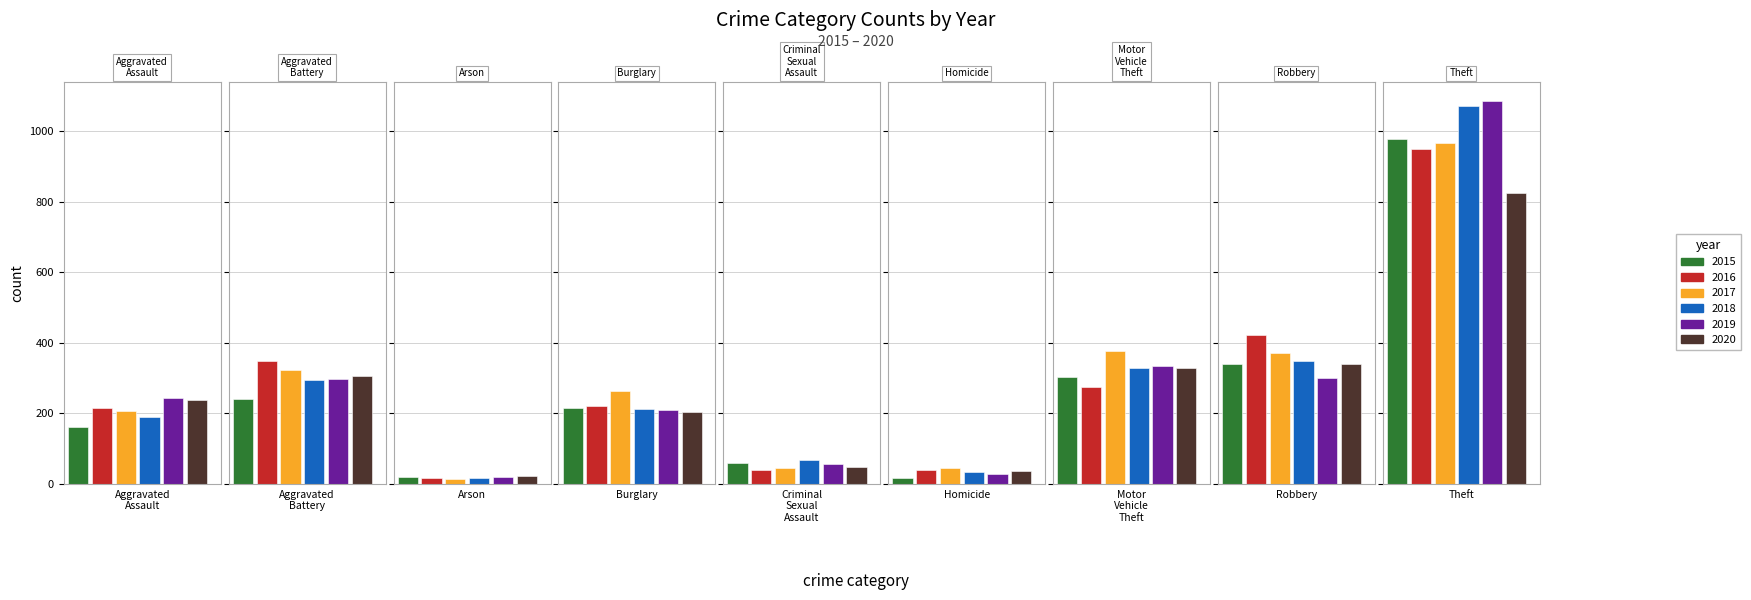

Reading left to right, transcribe all the data shown in this chart.

2015: 161	241	19	216	59	18	303	339	978
2016: 216	348	17	222	41	40	274	423	948
2017: 207	322	15	263	46	44	376	372	966
2018: 190	296	16	213	68	33	329	348	1070
2019: 244	298	20	211	58	29	334	300	1085
2020: 238	307	23	204	49	38	329	339	824